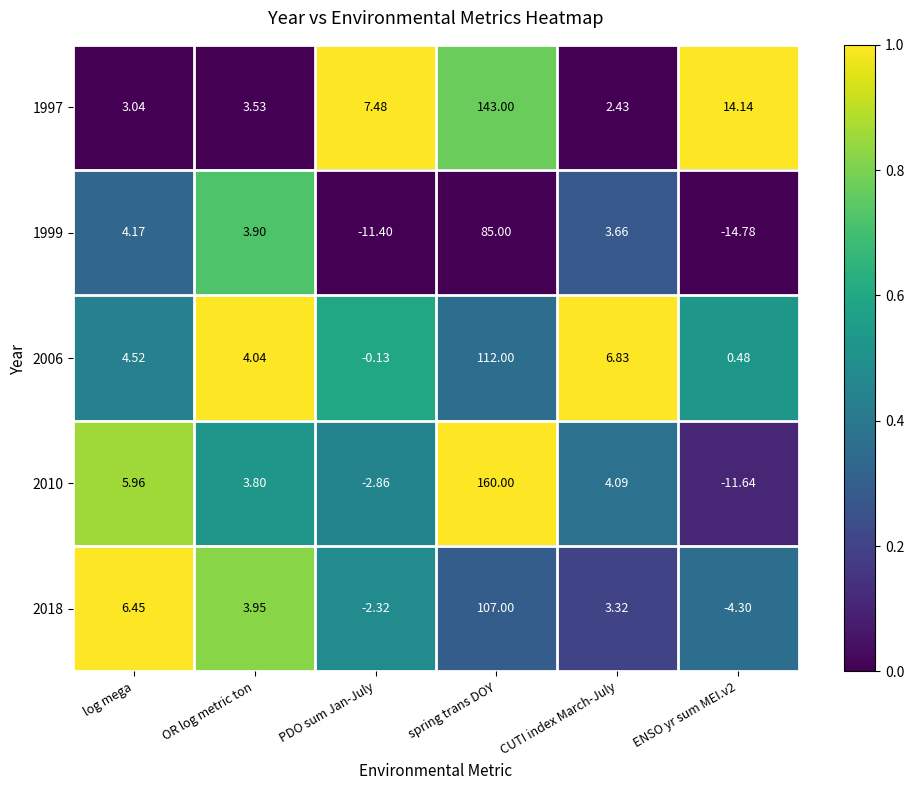

At which label is 1999 closest to 35?

log mega